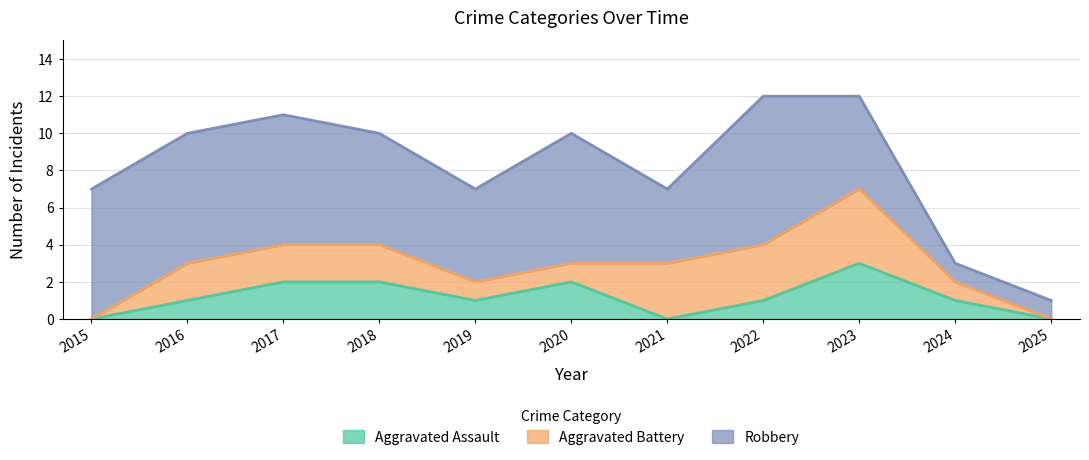

What is the approximate value of Aggravated Assault at 2023?

3